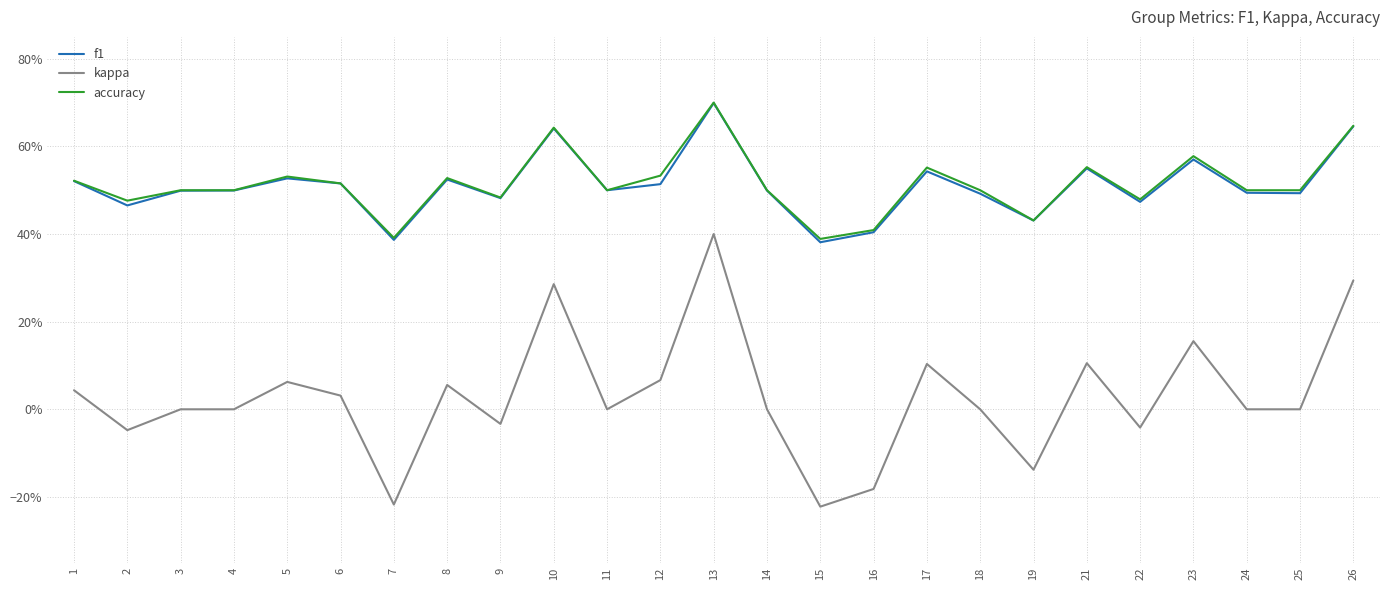

Is this an area chart (filled region under the line)?

No